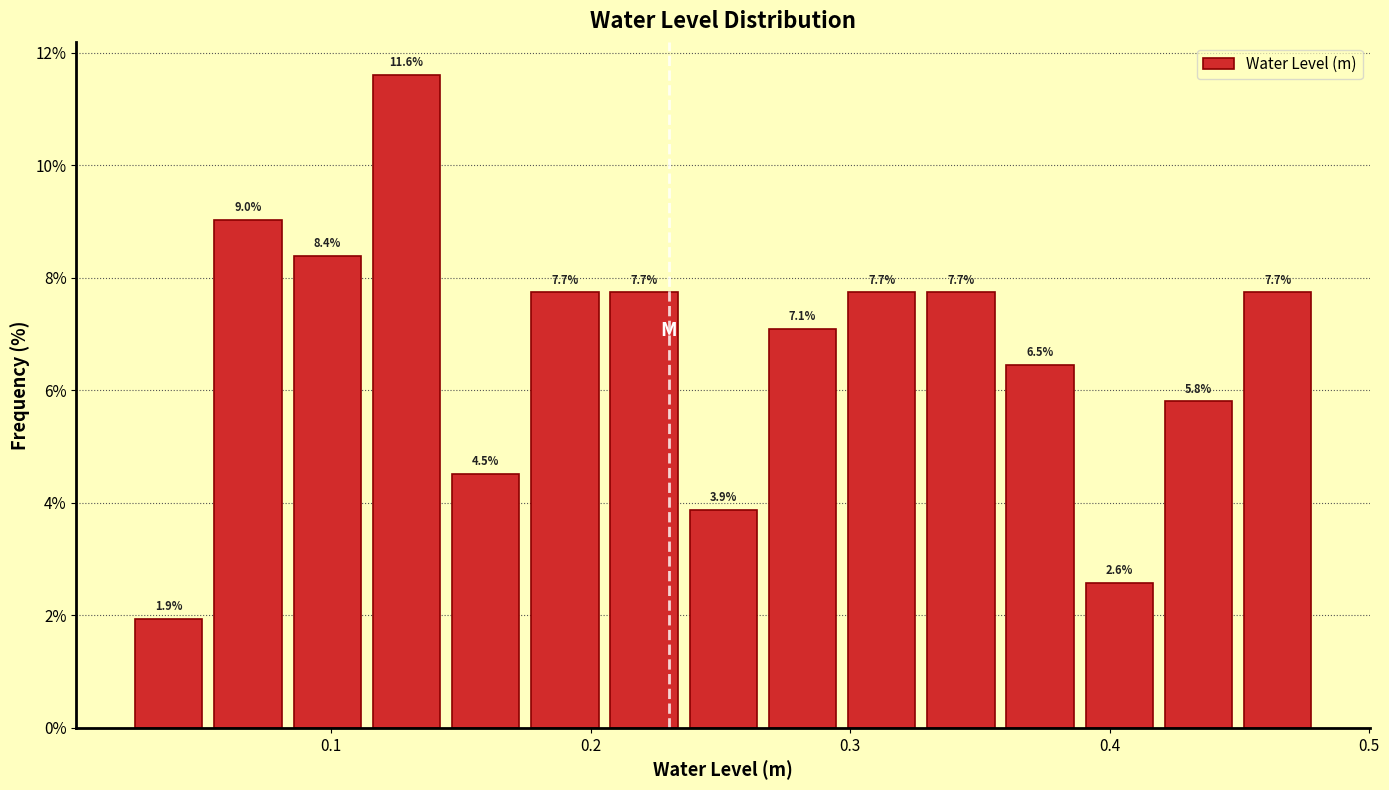

Read against the x-axis, roughly where is the centre of the tallest bar?

0.13